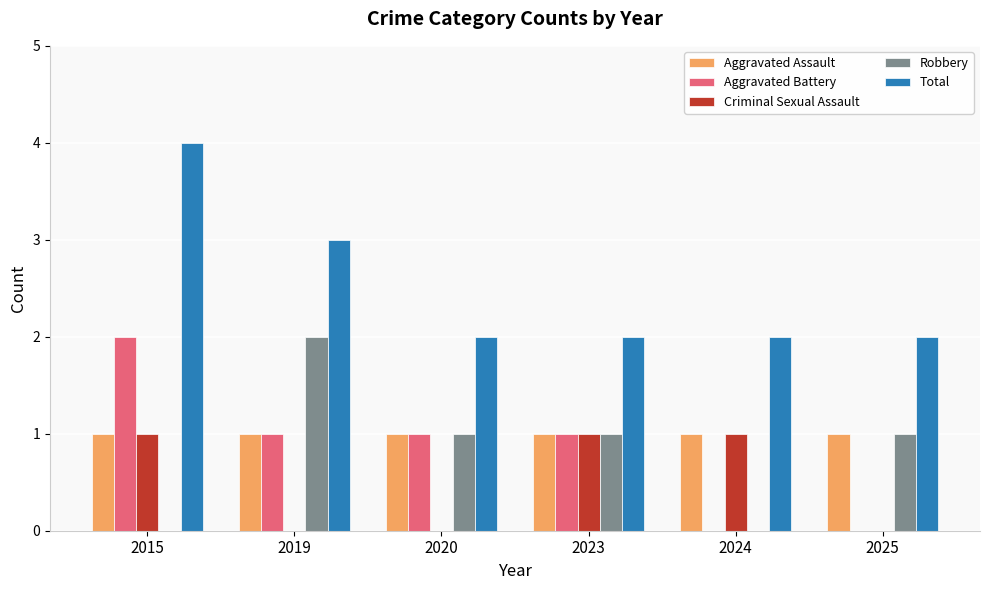

True or false: Total has a value of 2 at 2023.

True